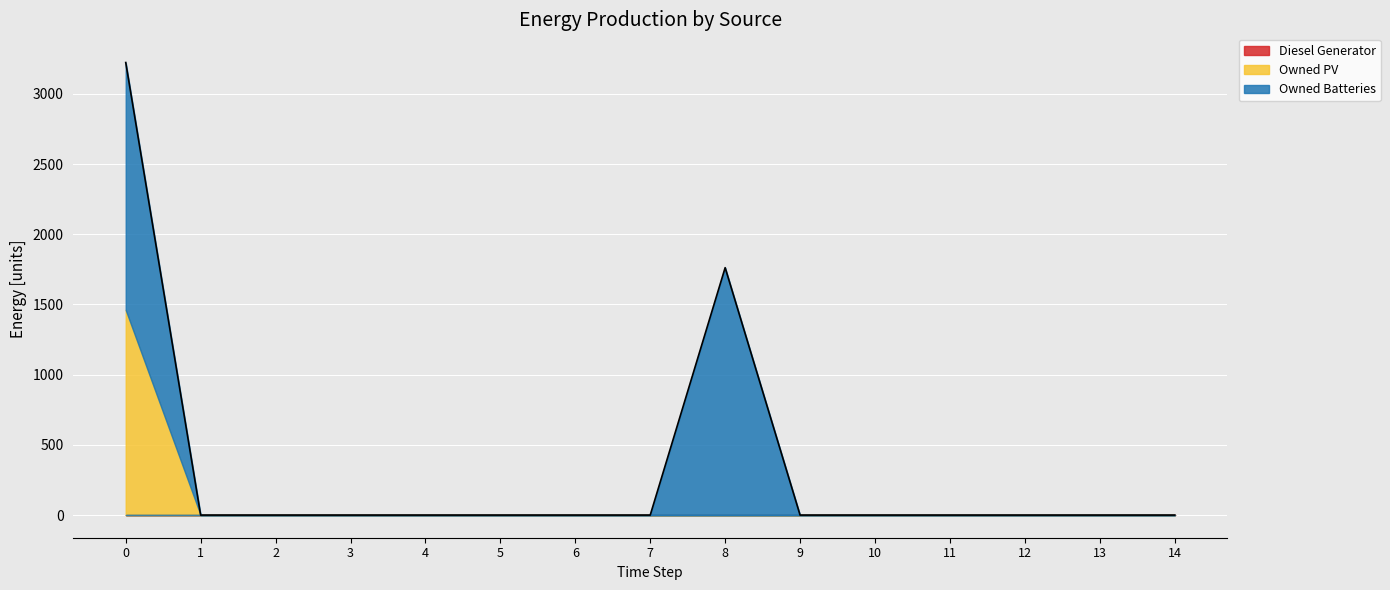

Rank the categories by Owned Batteries value from lowest to highest.

1, 2, 3, 4, 5, 6, 7, 9, 10, 11, 12, 13, 14, 0, 8